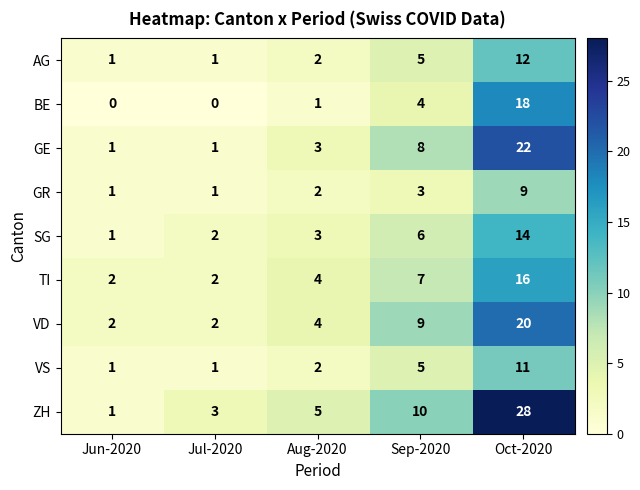

Which label corresponds to the largest value in the chart?

Oct-2020